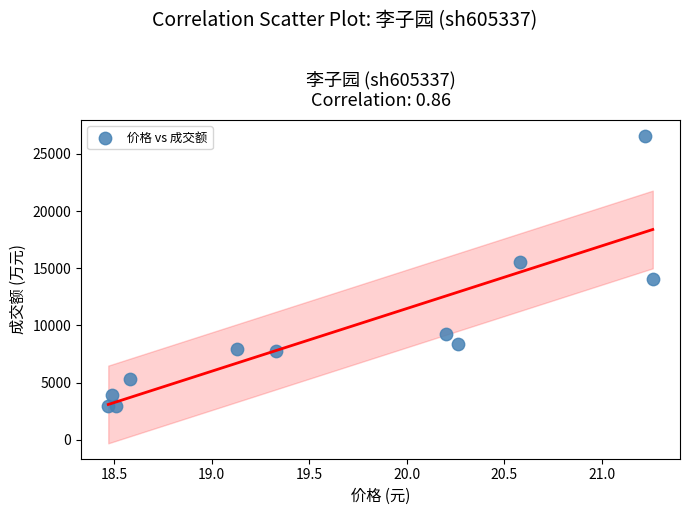

What is the average Y value?

9499